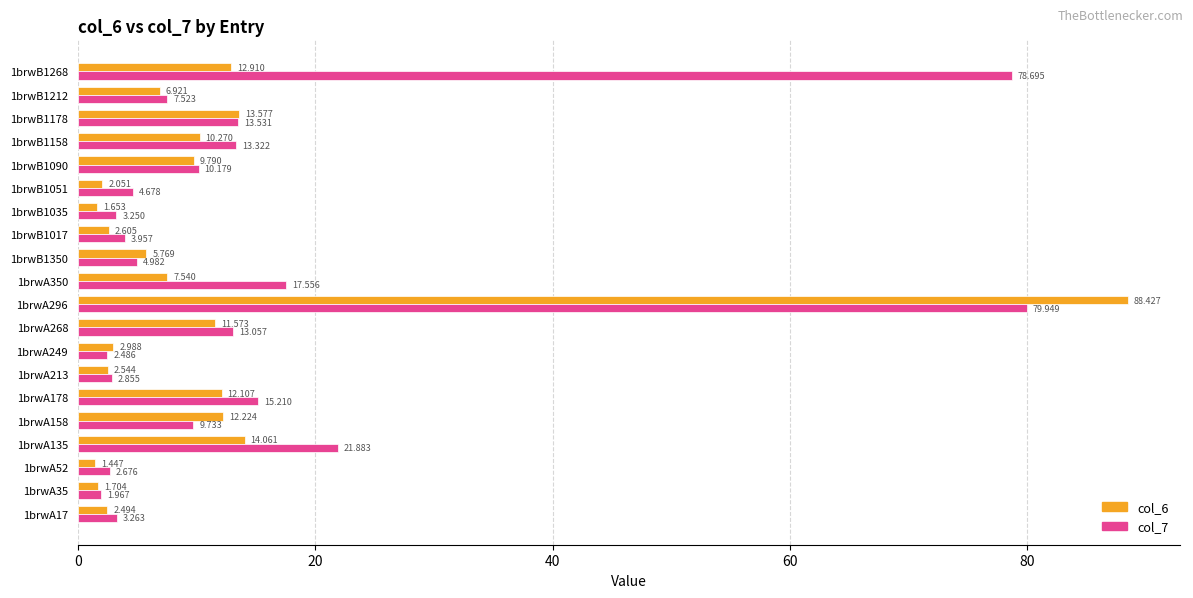

Is the value of col_6 at 1brwB1178 greater than the value of col_7 at 1brwA135?

No